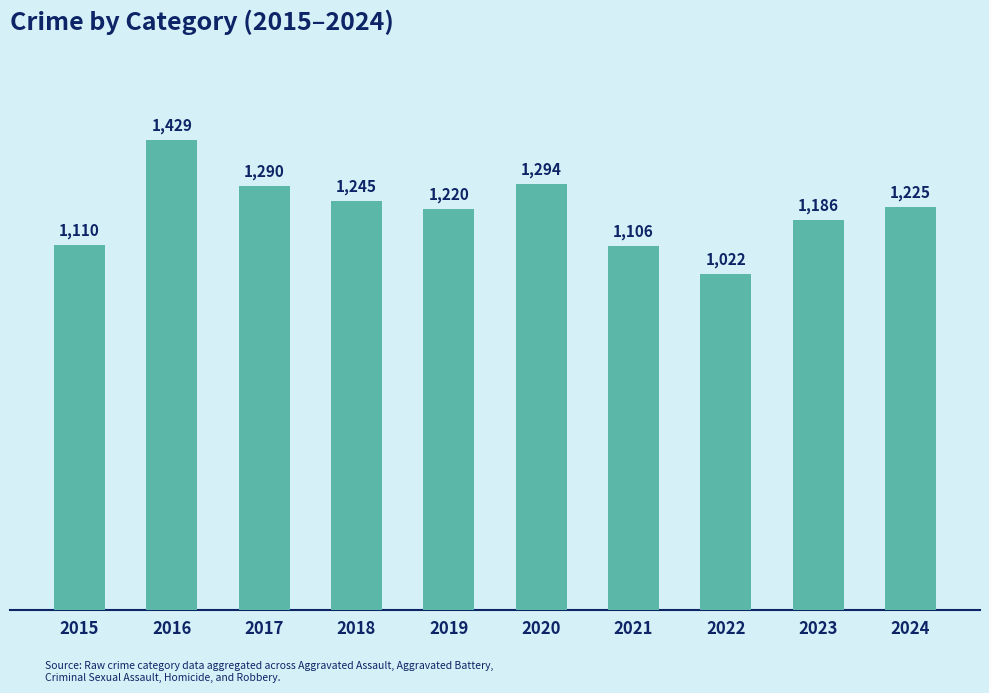

Reading left to right, what are all the values shown in this chart?

1110	1429	1290	1245	1220	1294	1106	1022	1186	1225